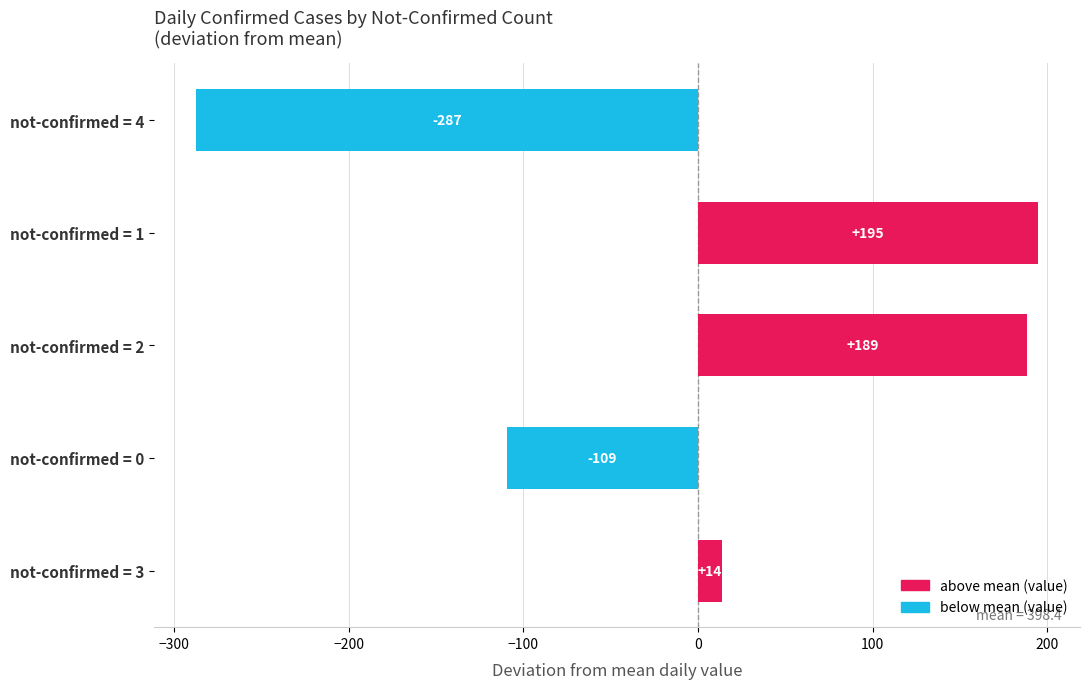

At which category does the chart reach its peak across all series?

not-confirmed = 1